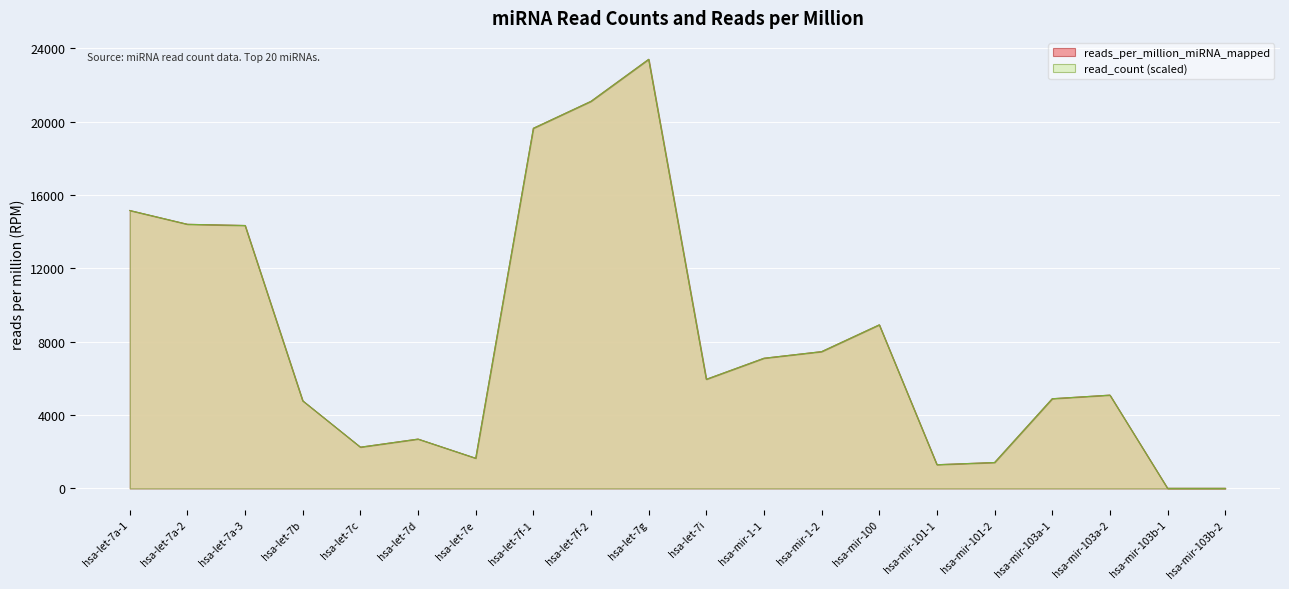

Rank the series by their maximum value, from highest to lowest.

reads_per_million_miRNA_mapped, read_count_scaled